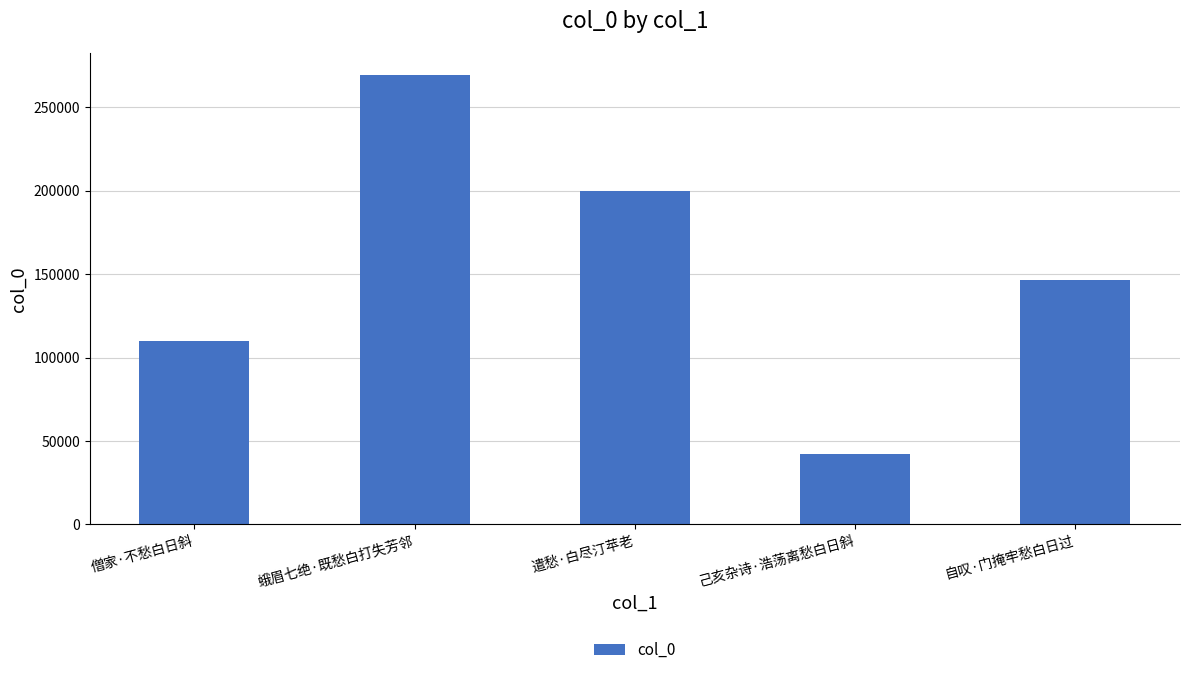

What is the average value?

153500